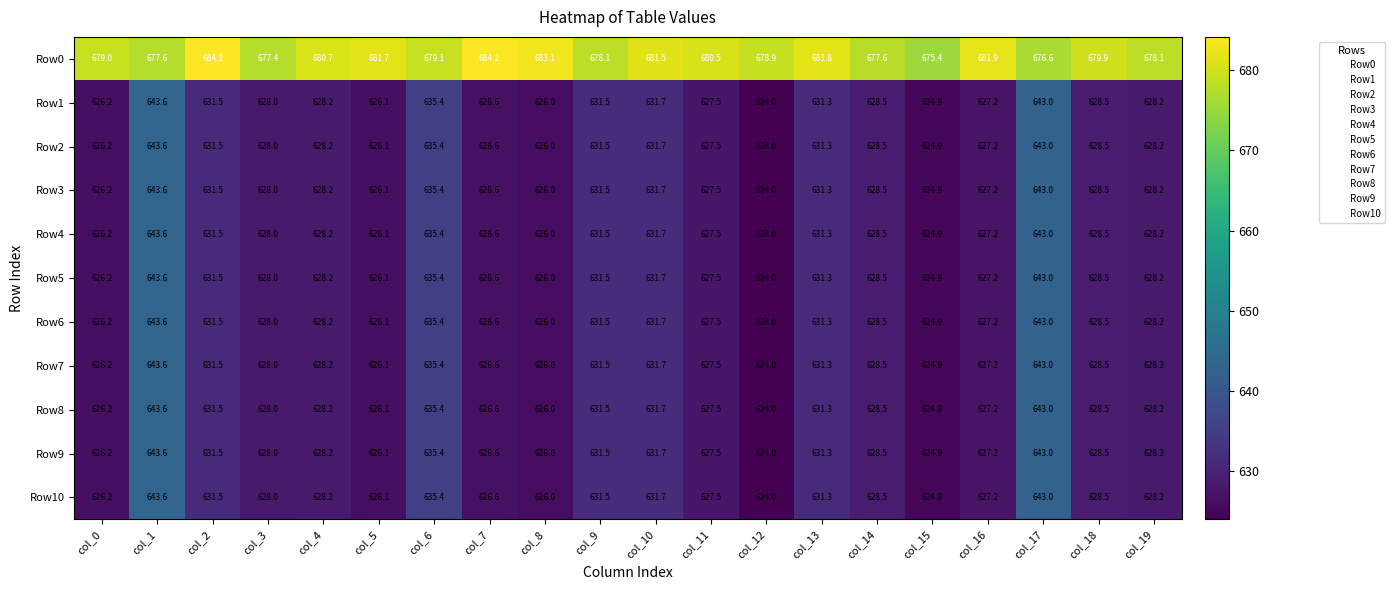

Where does the Row10 series first go above 628?

col_1